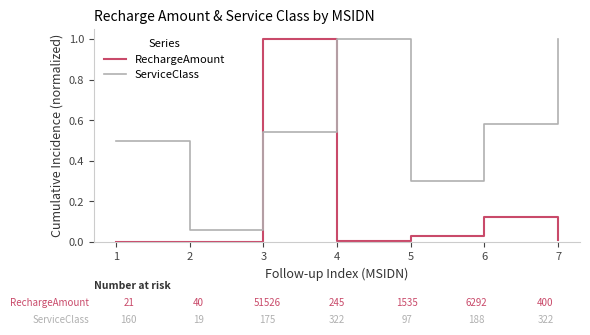

At how many categories does at least one series exceed 0?

7